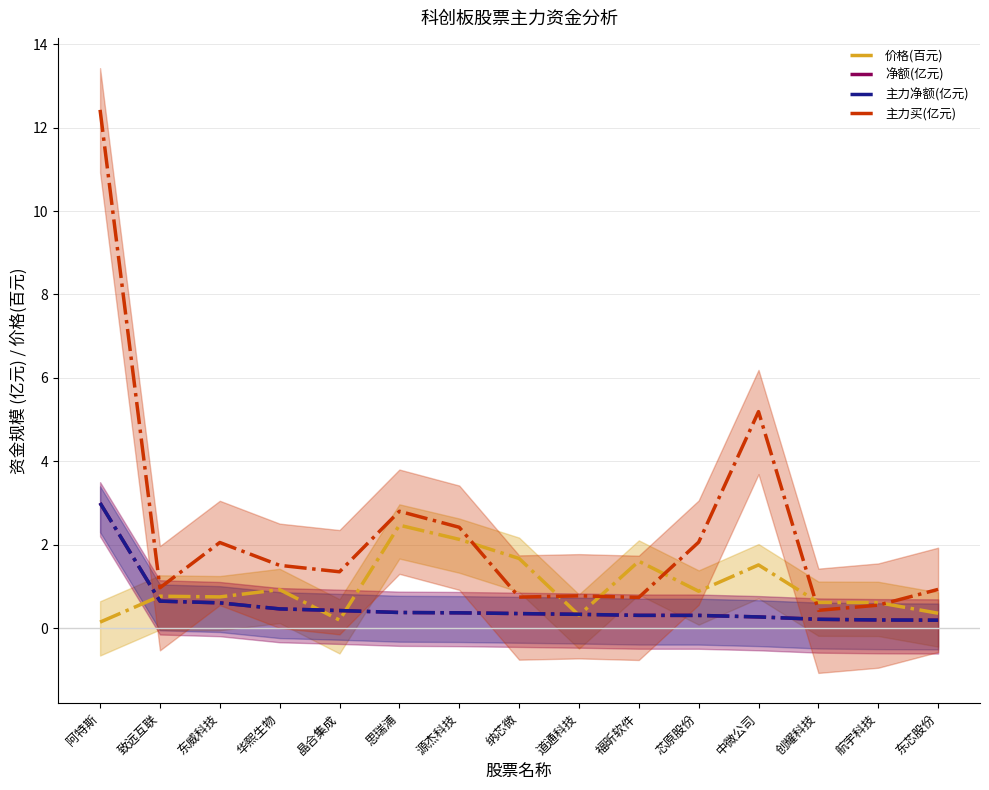

List the series in order of their peak value, highest first.

主力买(亿元), 净额(亿元), 主力净额(亿元), 价格(百元)